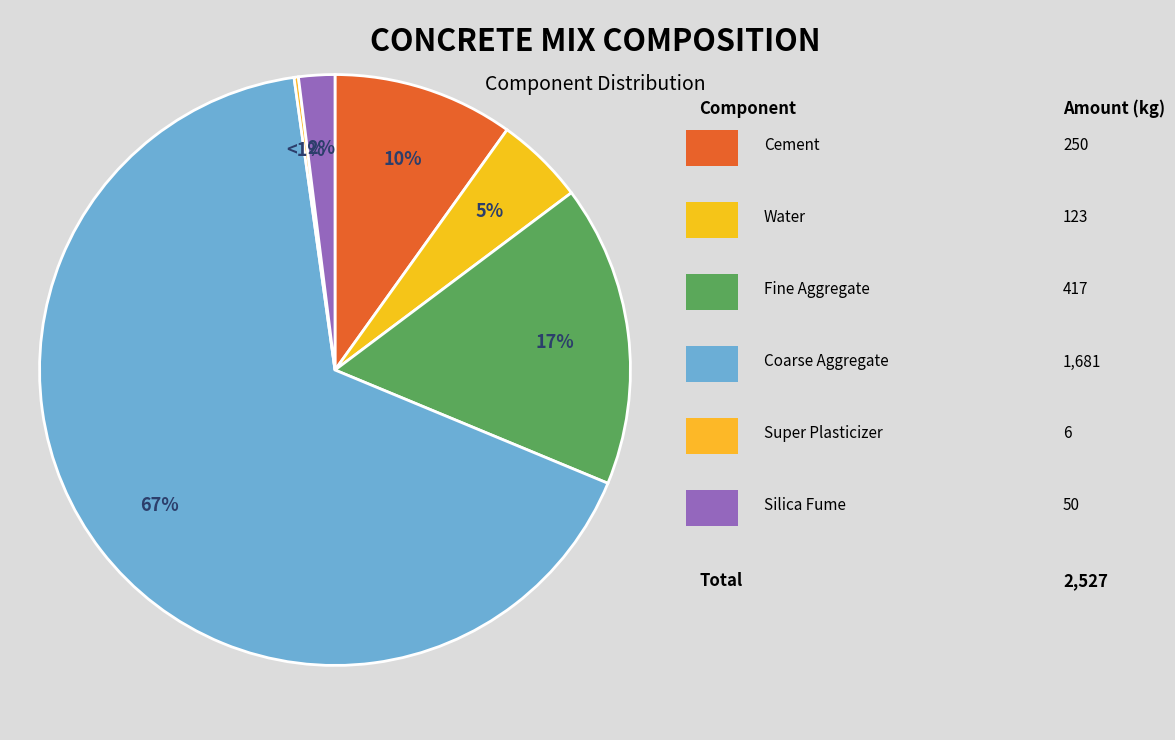

Is it true that Fine Aggregate is 17% of the pie?

True